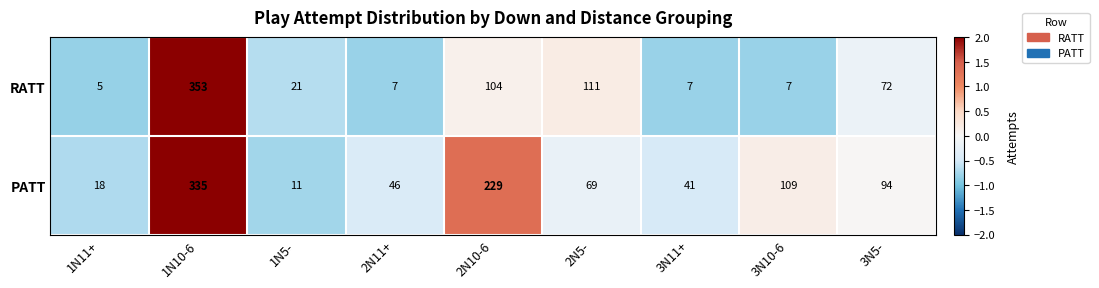

Between 1N10-6 and 3N5-, which series saw the biggest shift?

RATT